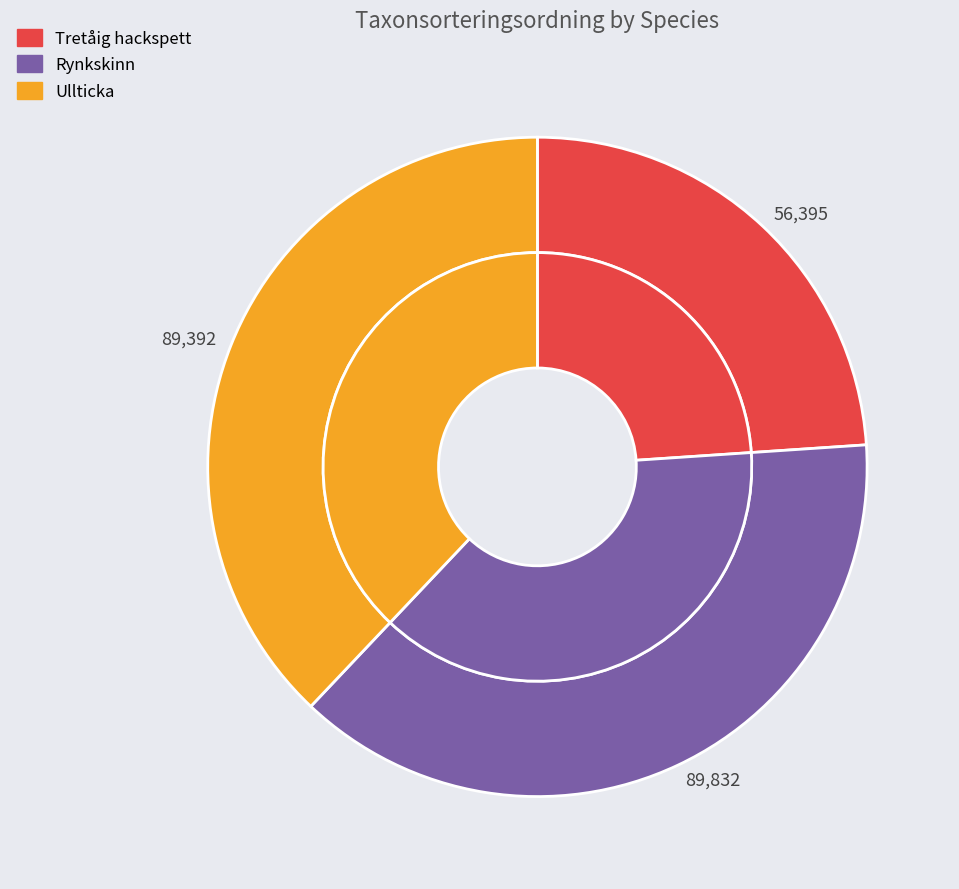

What percentage is the Tretåig hackspett slice, to the nearest percent?

24%